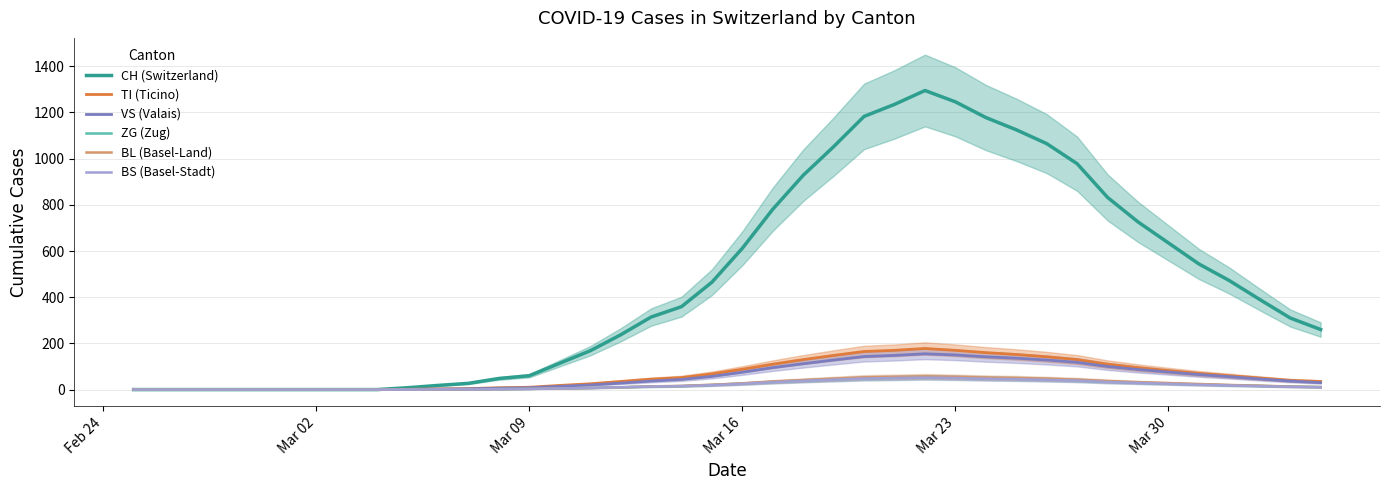

How many distinct data groups are displayed?

6